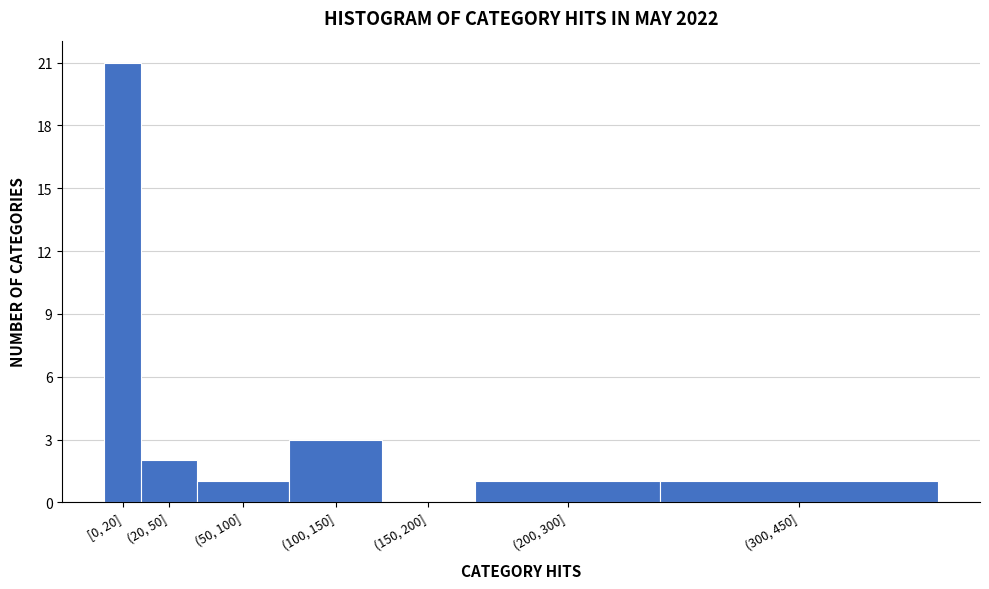

Reading right to left, list all the values displayed in this chart.

(300, 450]=1	(200, 300]=1	(150, 200]=0	(100, 150]=3	(50, 100]=1	(20, 50]=2	[0, 20]=21